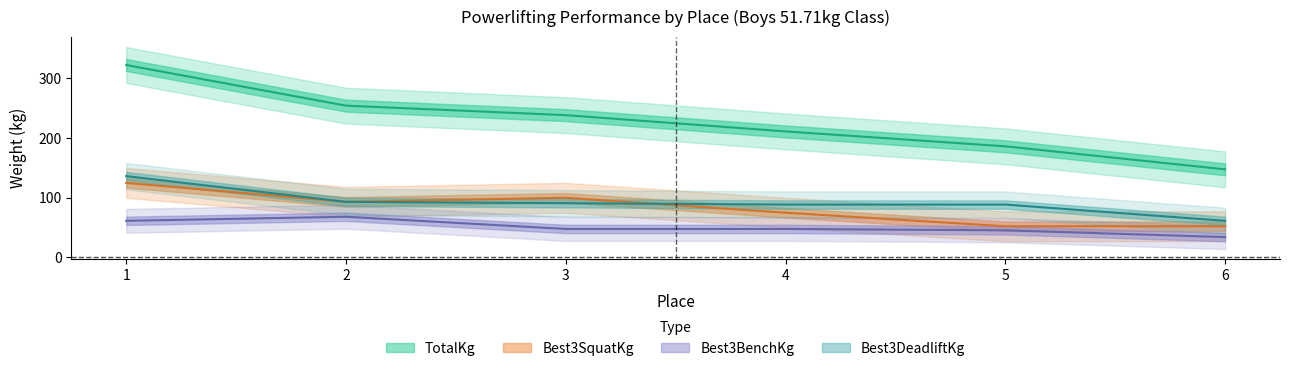

Count the number of data series in this chart.

4